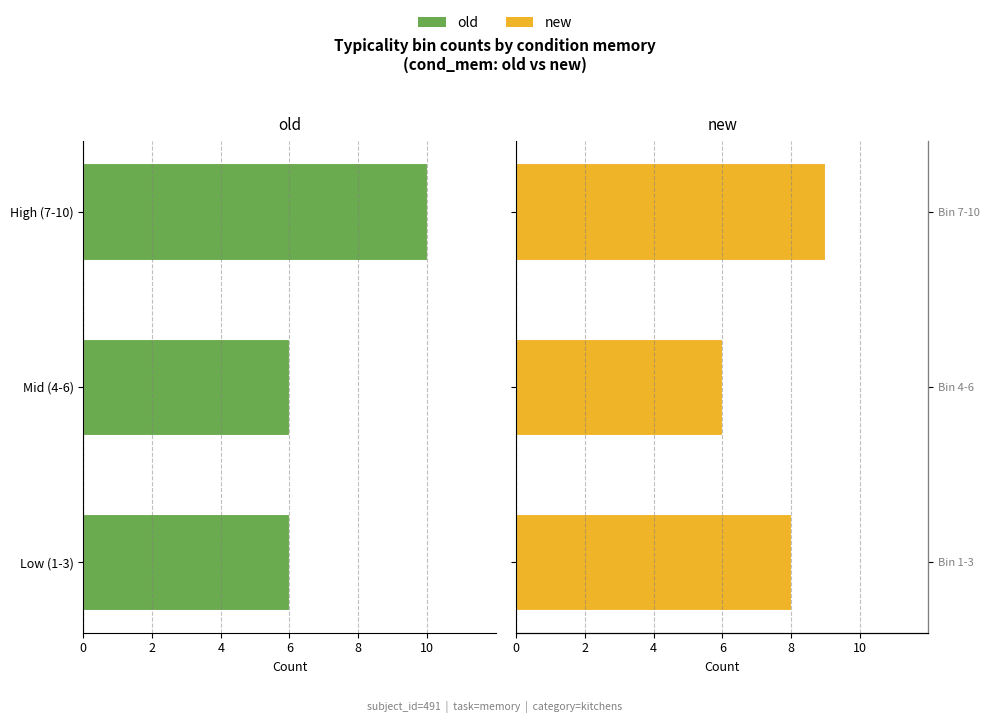

How many groups of bars are there?

3